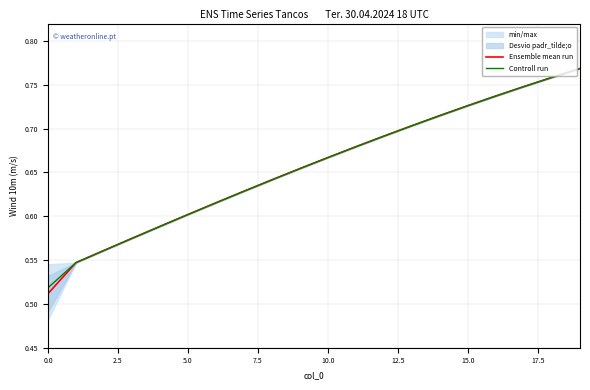

True or false: Ensemble mean run has more than 0 interior local peaks.

False